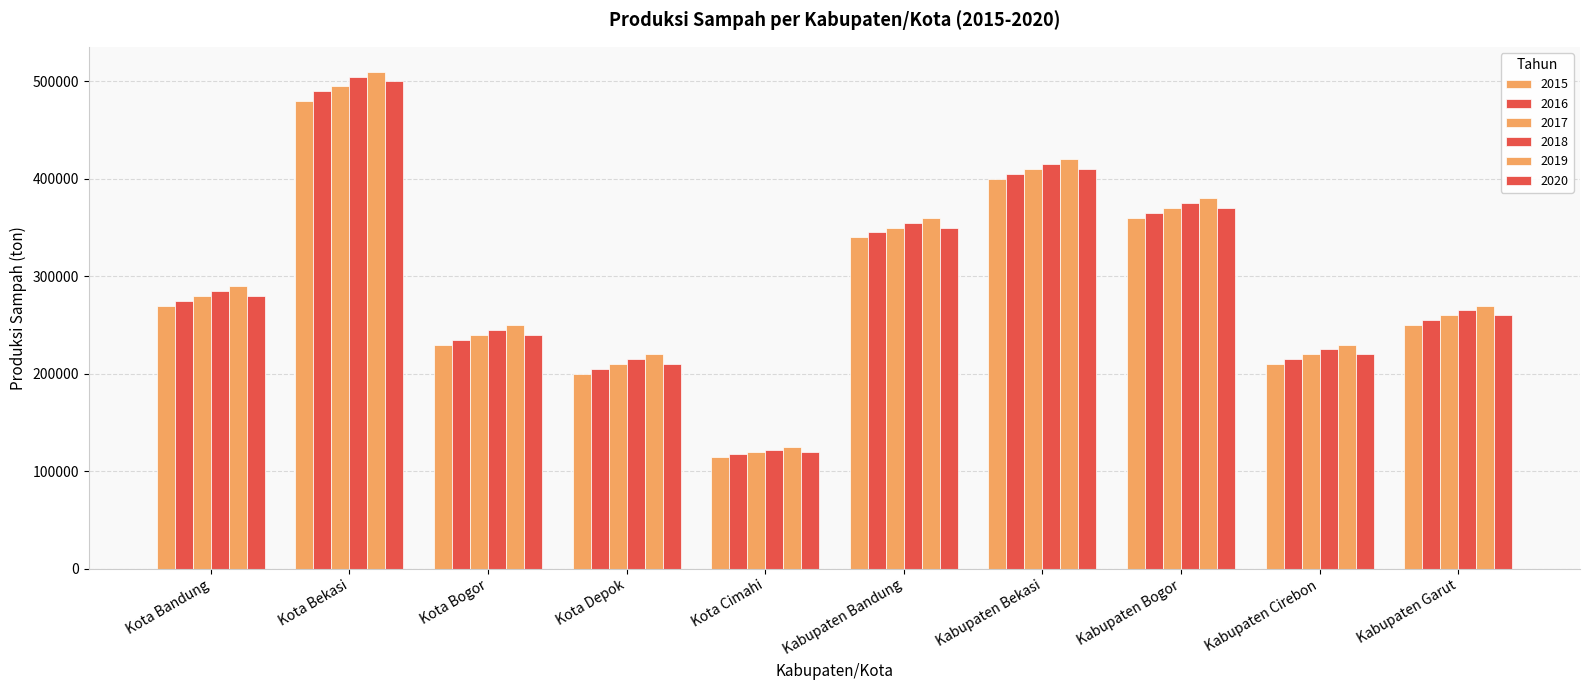

How many bars are there in total?

60